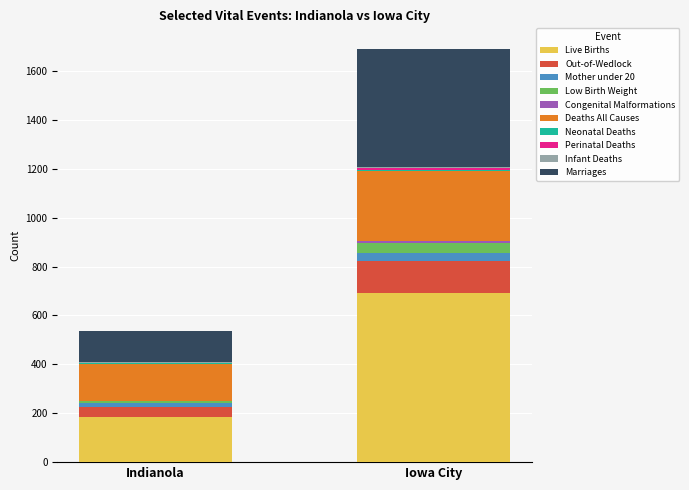

At which label does Live Births reach its peak?

Iowa City